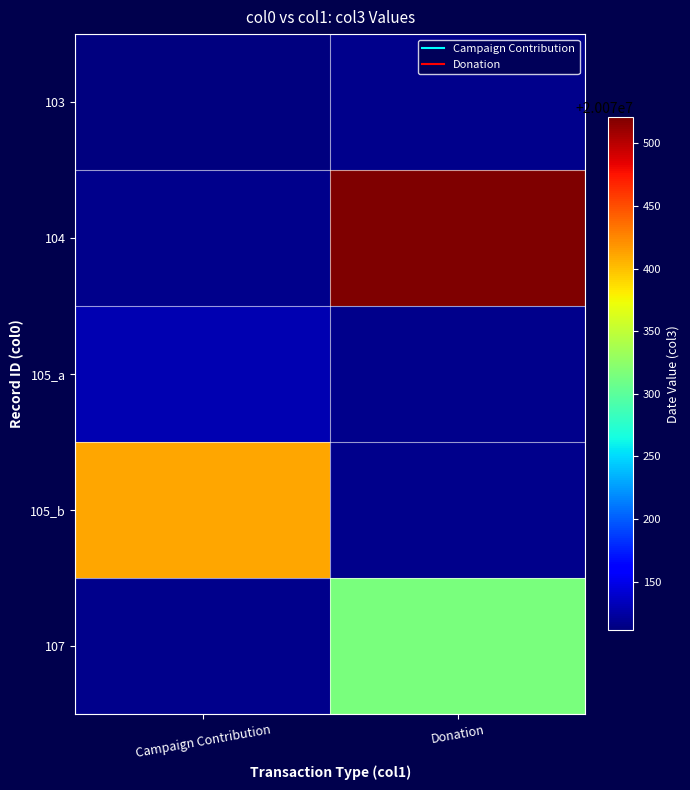

Which label corresponds to the largest value in the chart?

Donation